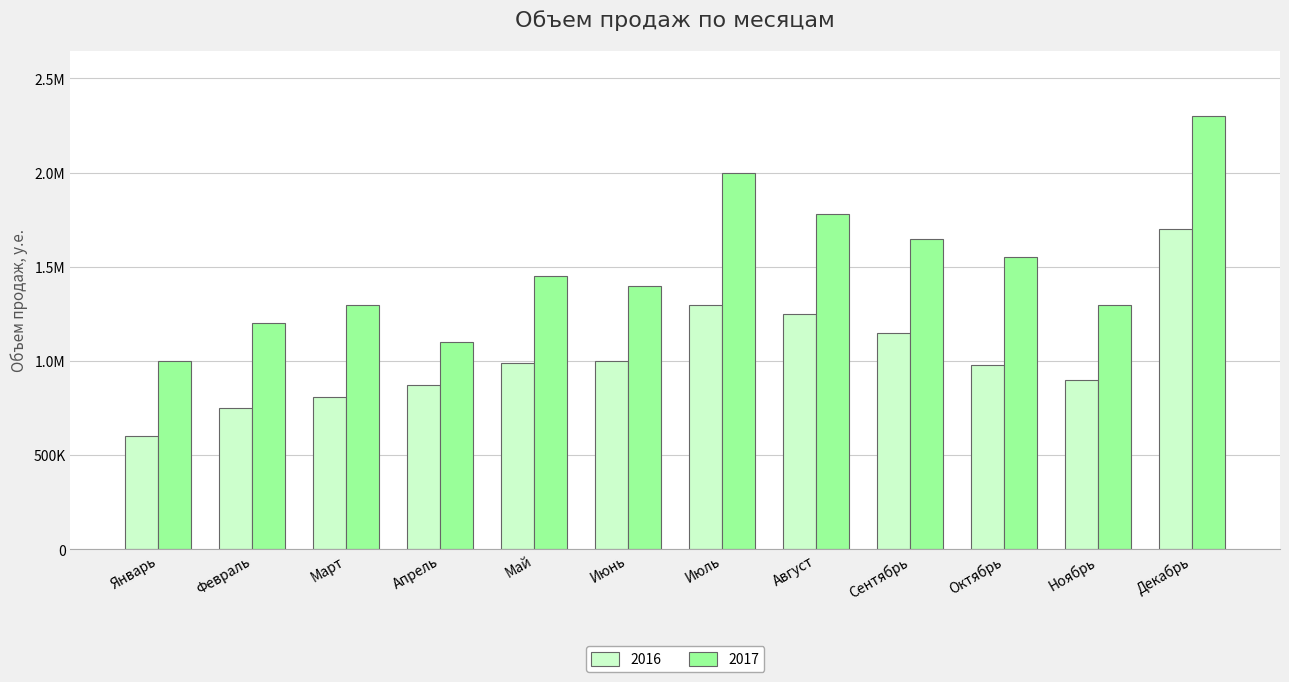

Are the bars horizontal?

No